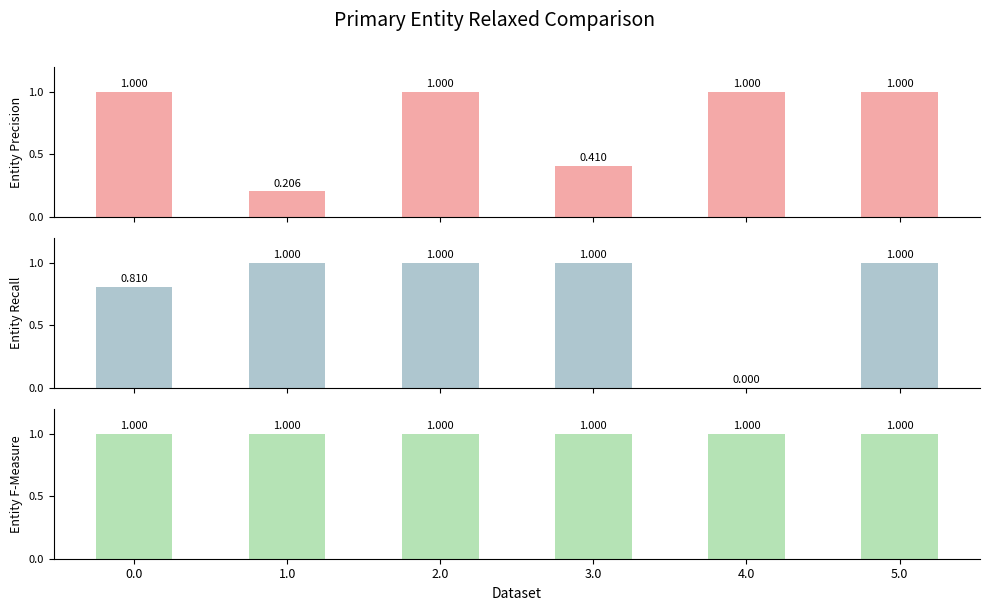

The Entity Recall series shows 1.8 at 3.0. True or false?

False